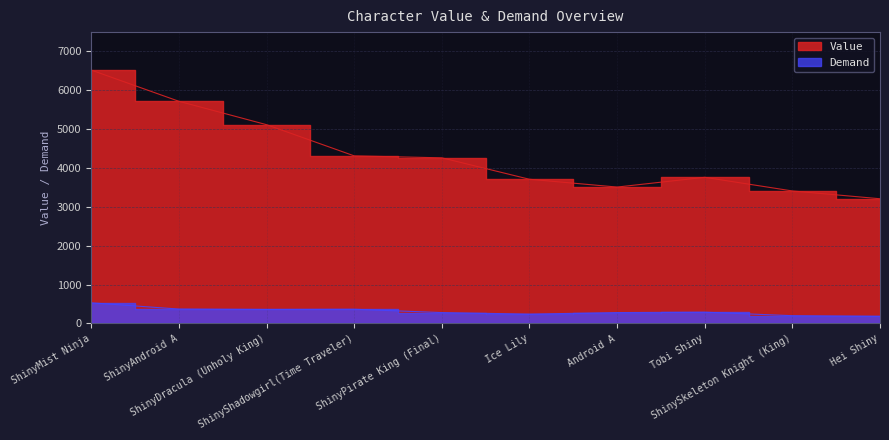

What position from the right is ShinyAndroid A?

9